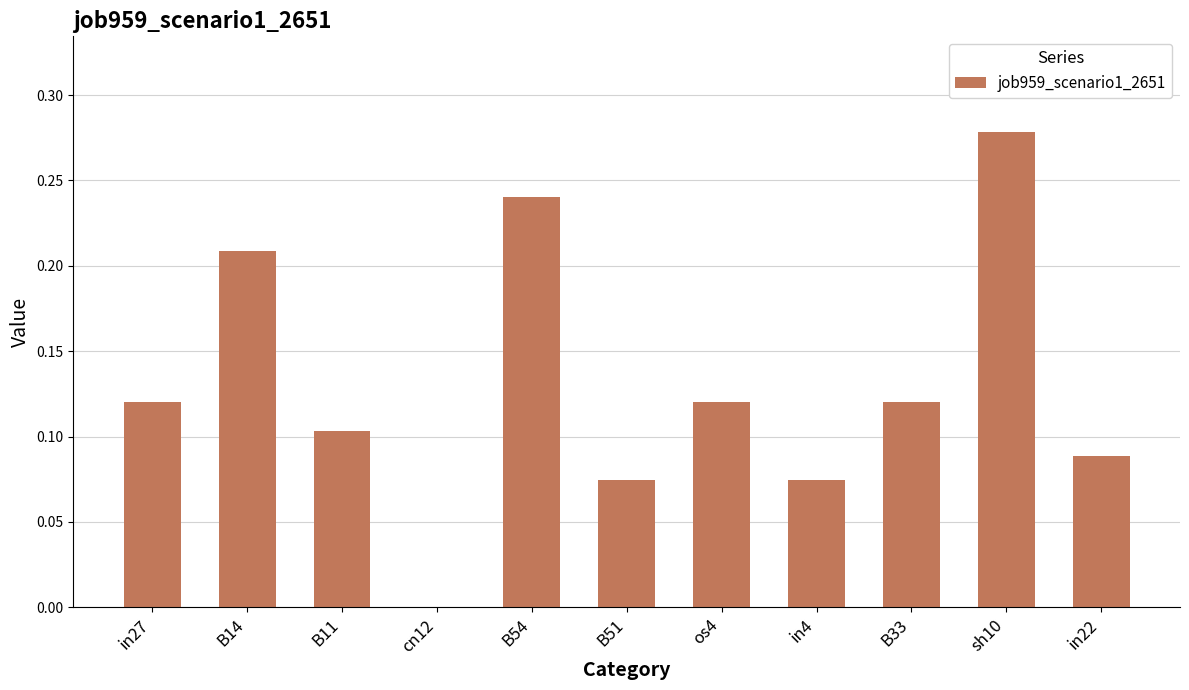

What is the sum of all values?

1.4